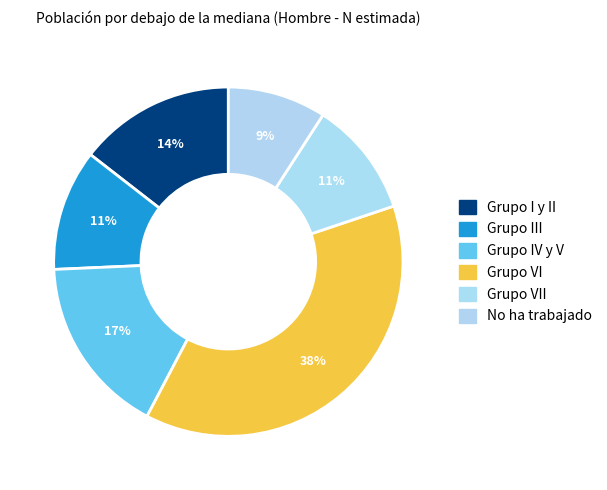

Count the number of slices in the pie.

6